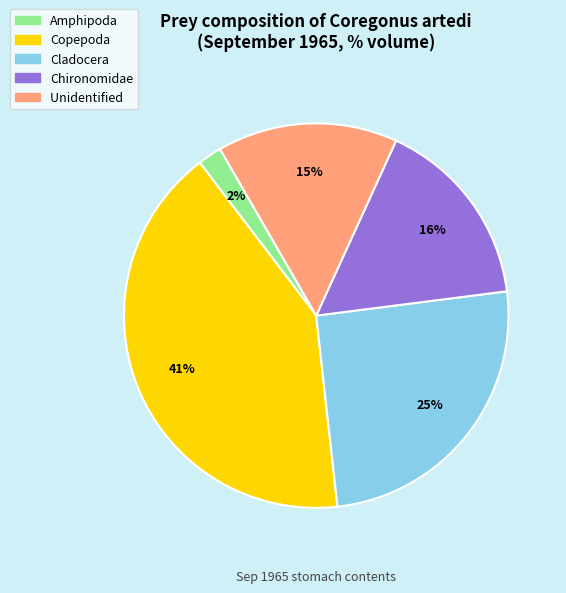

What percentage is the Cladocera slice, to the nearest percent?

25%